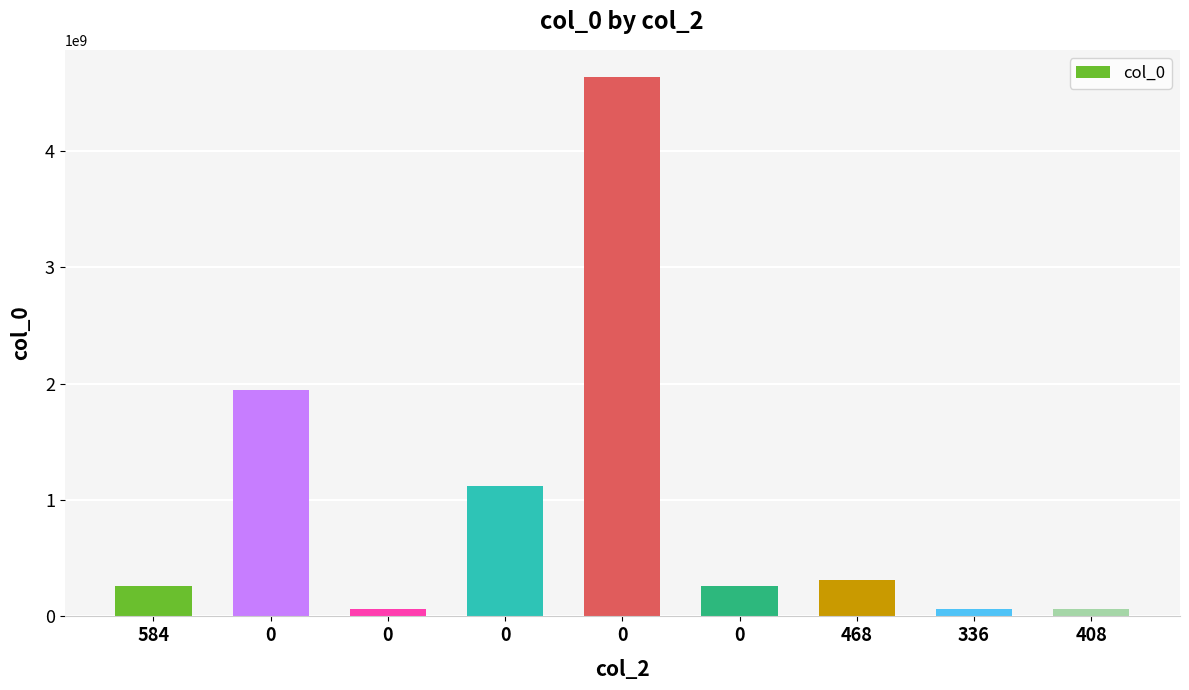

How many bars are there in total?

9